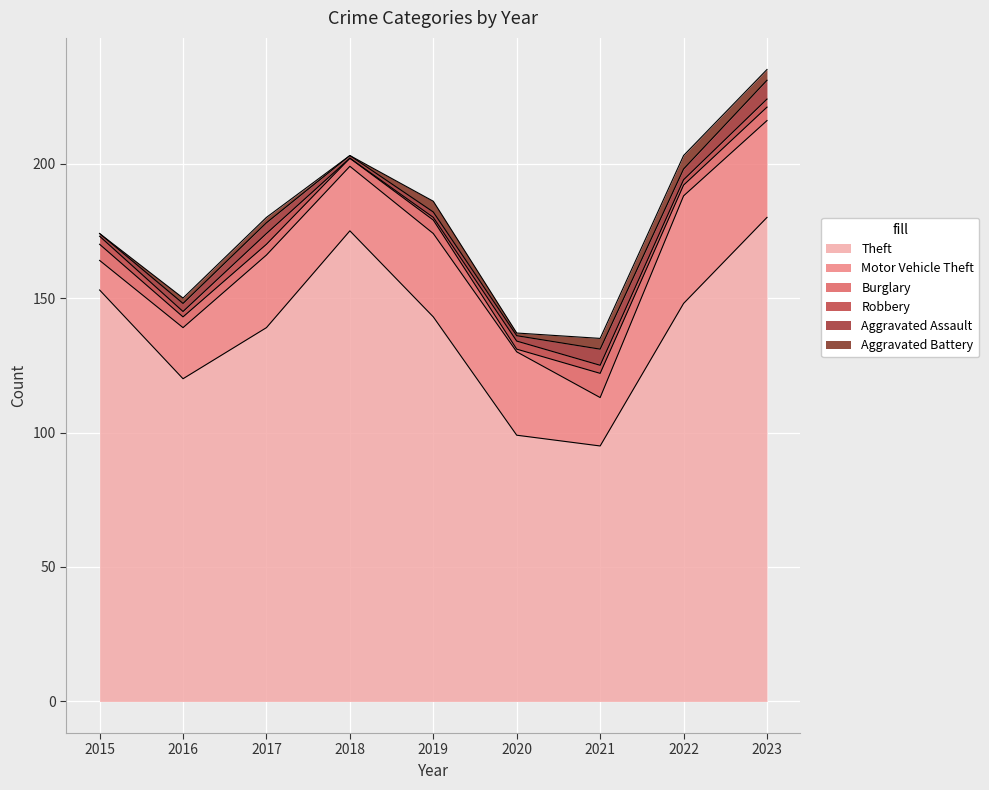

Reading left to right, transcribe all the data shown in this chart.

Theft: 2015=153	2016=120	2017=139	2018=175	2019=143	2020=99	2021=95	2022=148	2023=180
Motor Vehicle Theft: 2015=11	2016=19	2017=27	2018=24	2019=31	2020=31	2021=18	2022=40	2023=36
Burglary: 2015=6	2016=4	2017=4	2018=3	2019=5	2020=1	2021=9	2022=4	2023=5
Robbery: 2015=3	2016=2	2017=4	2018=0	2019=1	2020=3	2021=3	2022=2	2023=3
Aggravated Assault: 2015=1	2016=3	2017=4	2018=1	2019=2	2020=2	2021=6	2022=4	2023=7
Aggravated Battery: 2015=0	2016=2	2017=2	2018=0	2019=4	2020=1	2021=4	2022=5	2023=4